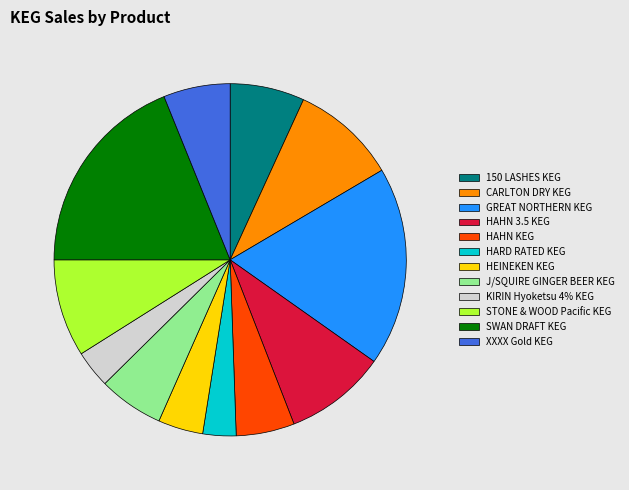

Combined, do HAHN KEG and GREAT NORTHERN KEG account for over 50%?

No